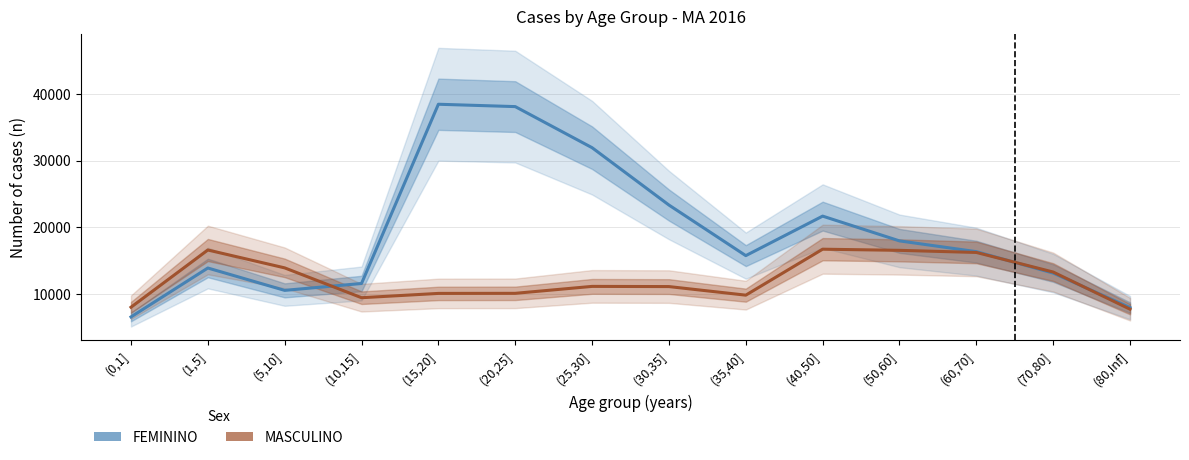

Is the value of MASCULINO at (80,Inf] greater than the value of FEMININO at (40,50]?

No